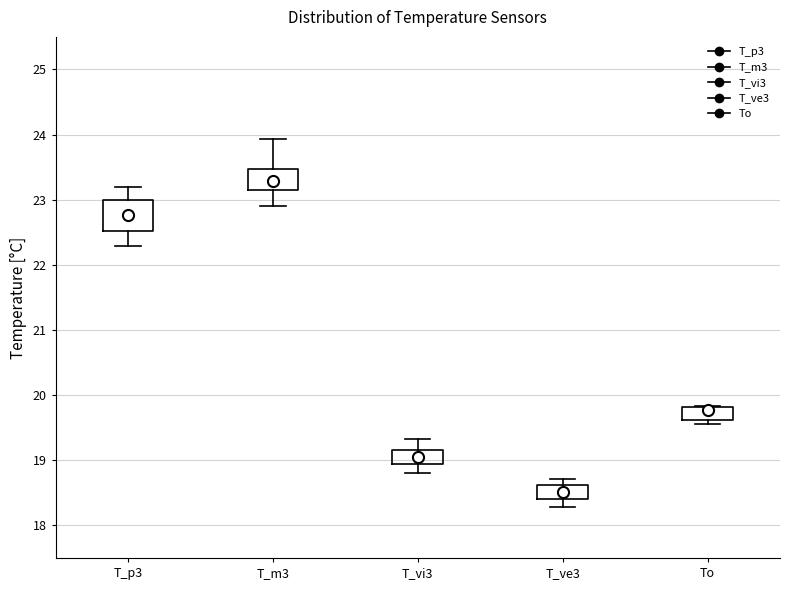

Where is the upper edge of the box for To on the y-axis? The values are not printed on the chart, so give them approximately, as read against the axis.

19.8